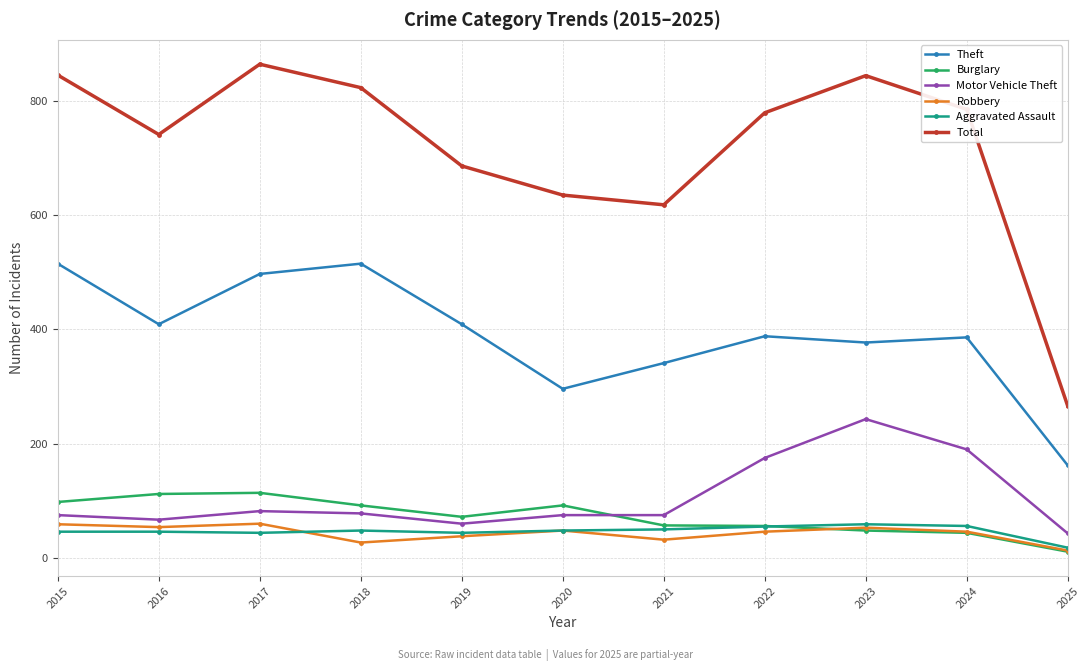

Rank the series at 2017 from highest to lowest value.

Total, Theft, Burglary, Motor Vehicle Theft, Robbery, Aggravated Assault